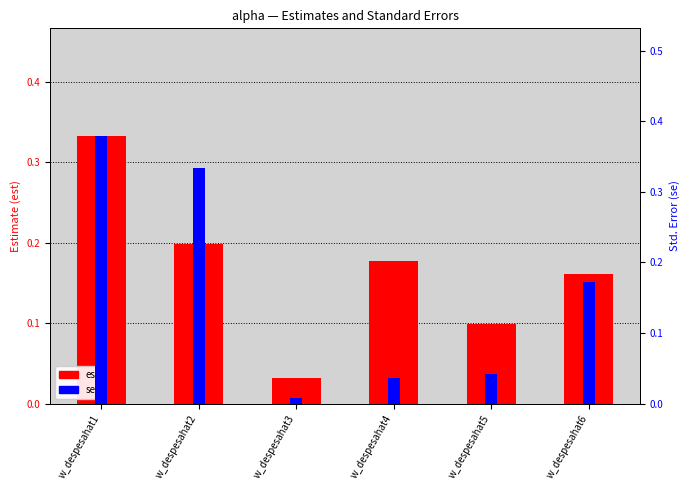

What is the difference between the highest and lowest values at w_despesahat2?

0.1